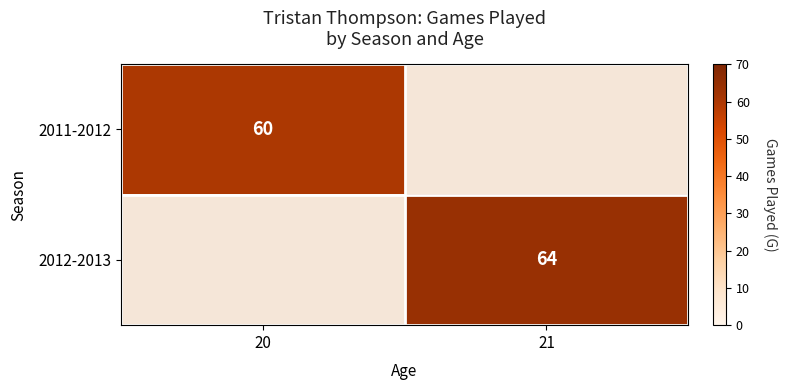

The 2011-2012 series shows 22 at 20. True or false?

False